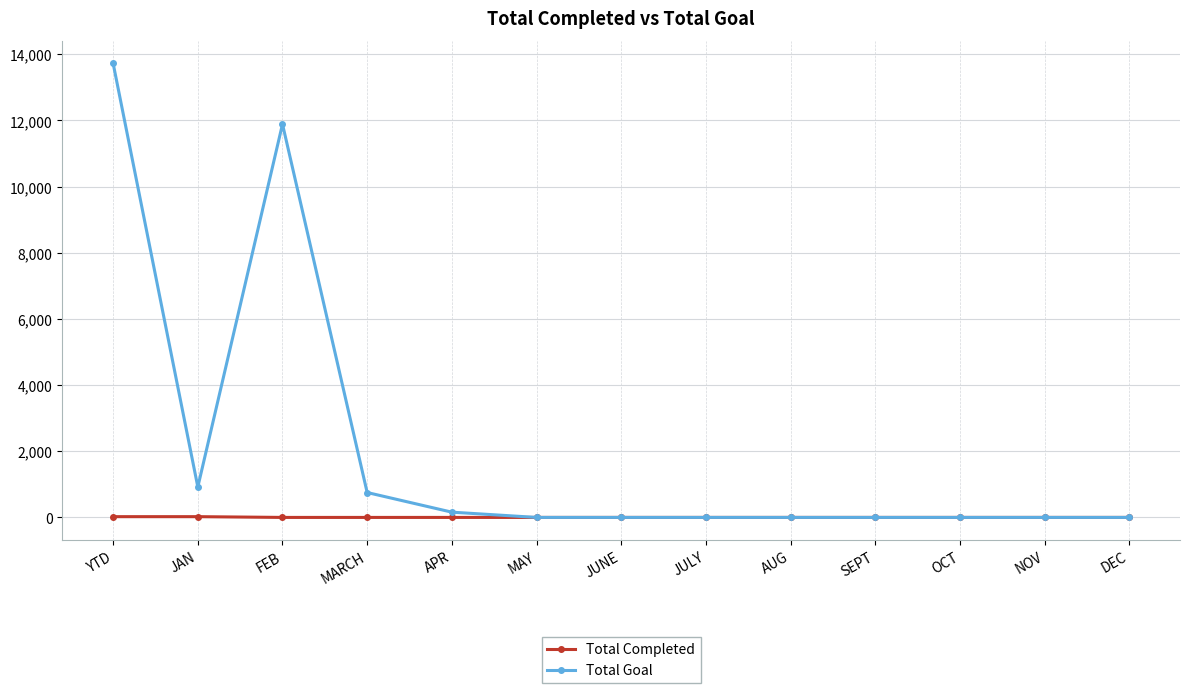

Between MARCH and DEC, which series saw the biggest shift?

Total Goal